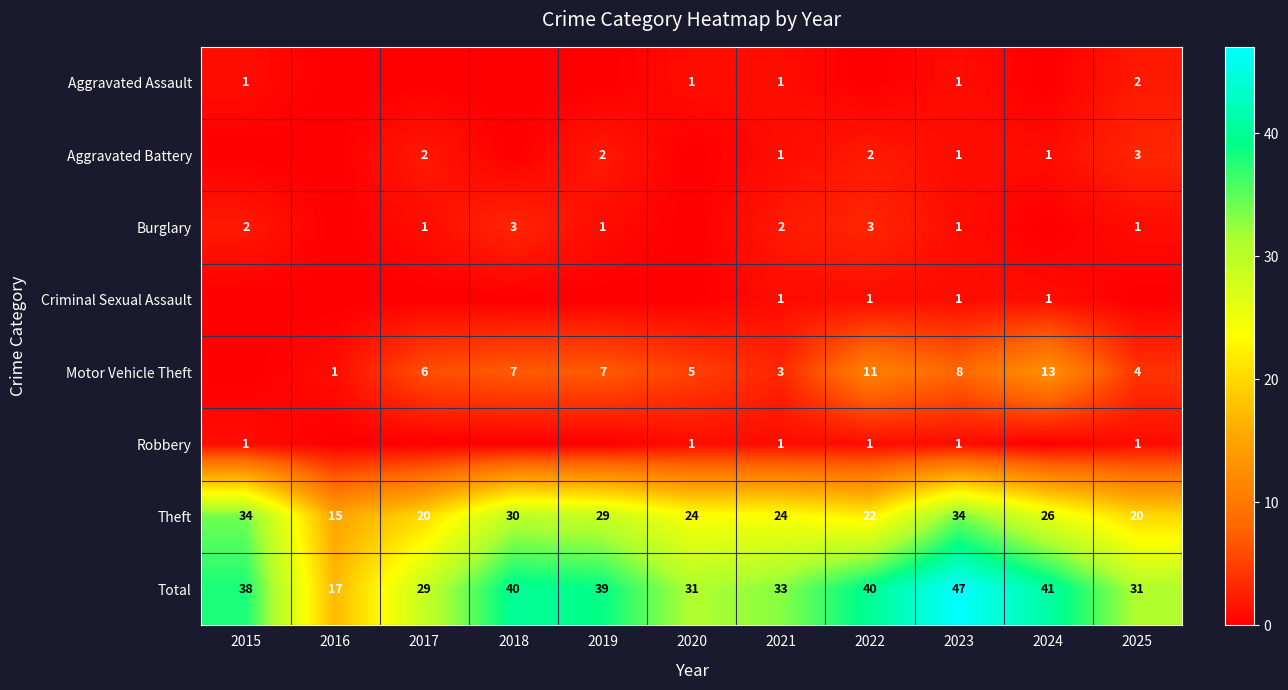

What is the sum of the Theft values at 2017 and 2025?

40